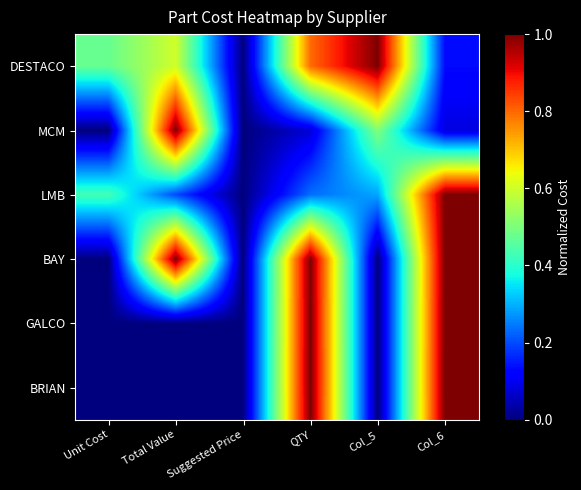

Which series changed the most between Unit Cost and Suggested Price?

DESTACO